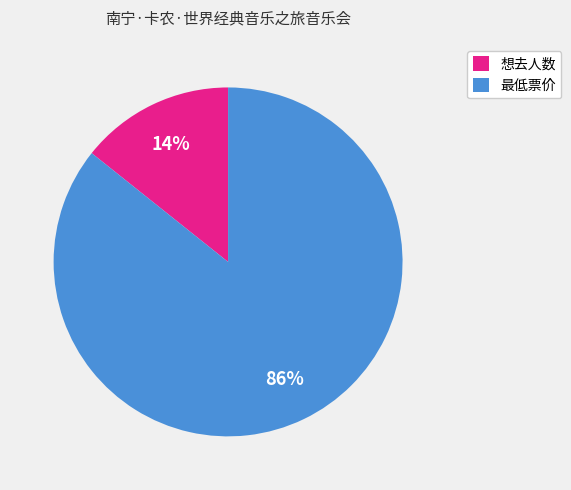

To the nearest percent, what is the average slice percentage?

50%